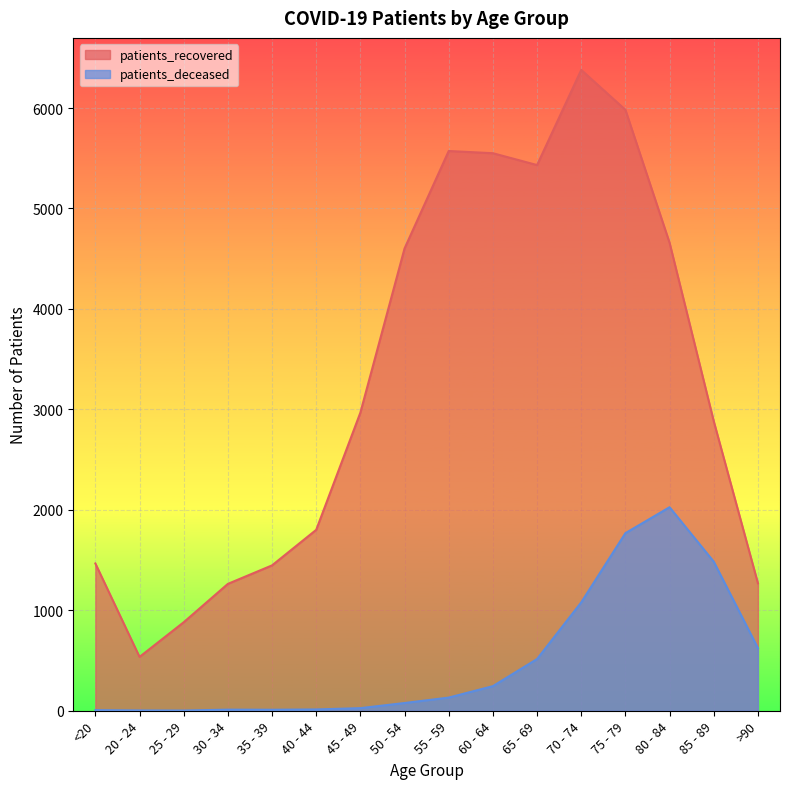

What is the sum of all patients_recovered values?

52688